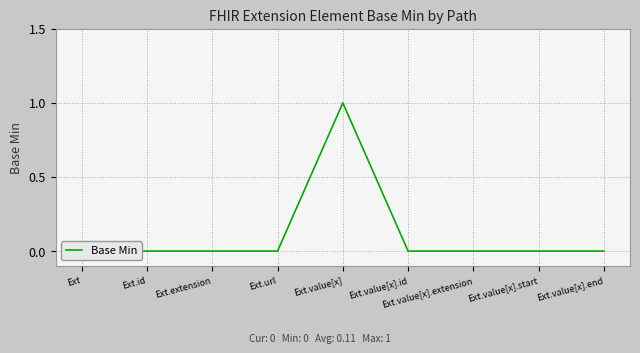

At which category does the chart reach its minimum across all series?

Ext